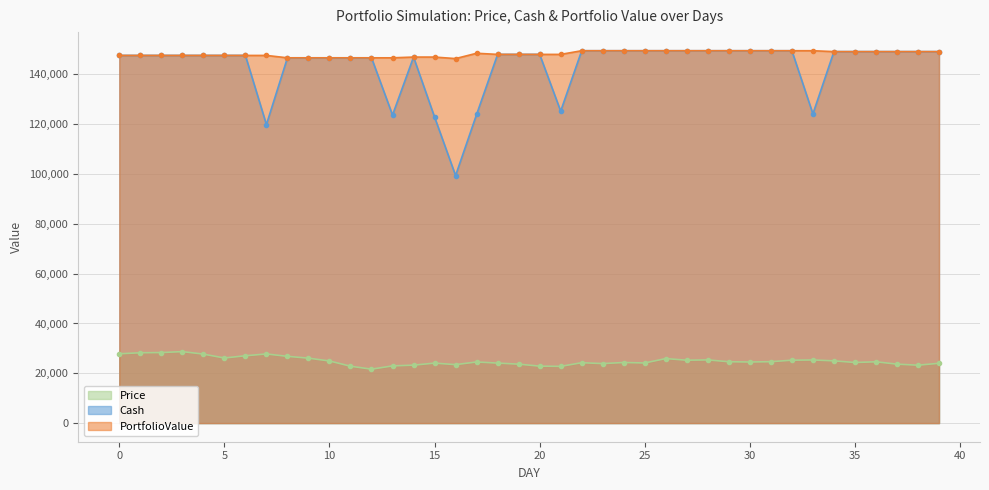

Count the number of data series in this chart.

3